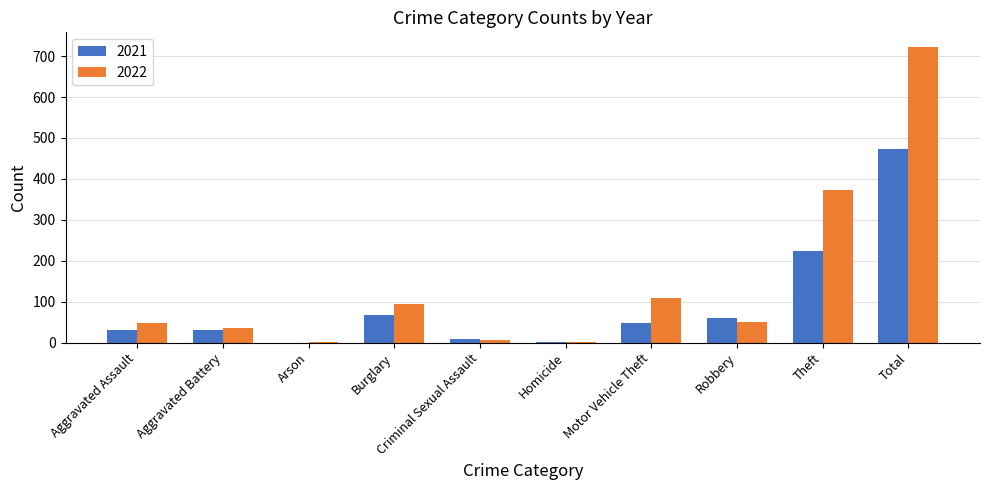

Does the chart contain stacked bars?

No